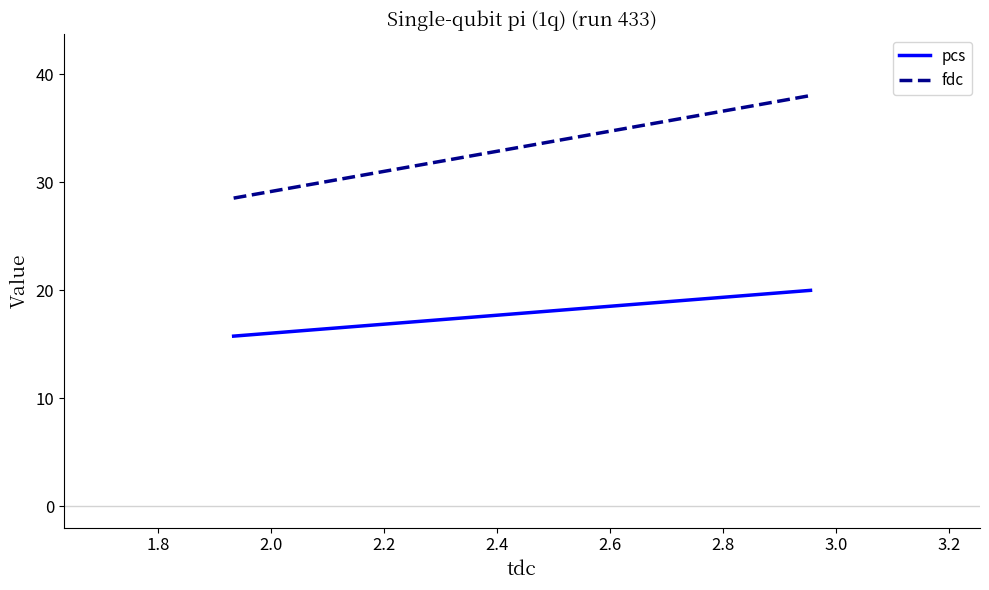

What is the value of the pcs point at the 2nd from the left?

20.0